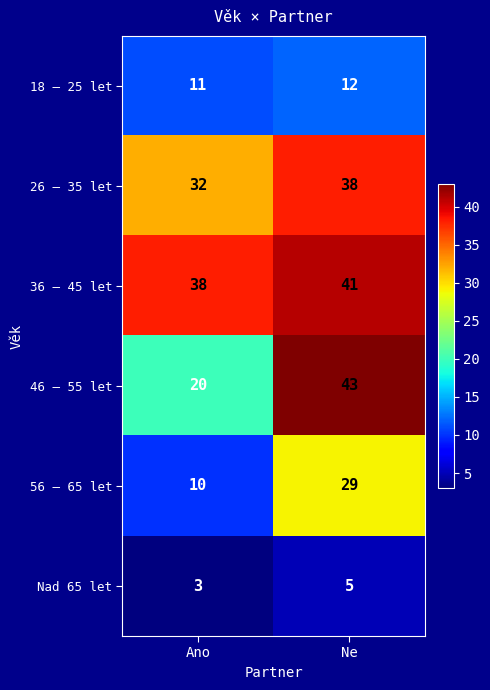

Reading left to right, transcribe all the data shown in this chart.

18 – 25 let: Ano=11	Ne=12
26 – 35 let: Ano=32	Ne=38
36 – 45 let: Ano=38	Ne=41
46 – 55 let: Ano=20	Ne=43
56 – 65 let: Ano=10	Ne=29
Nad 65 let: Ano=3	Ne=5